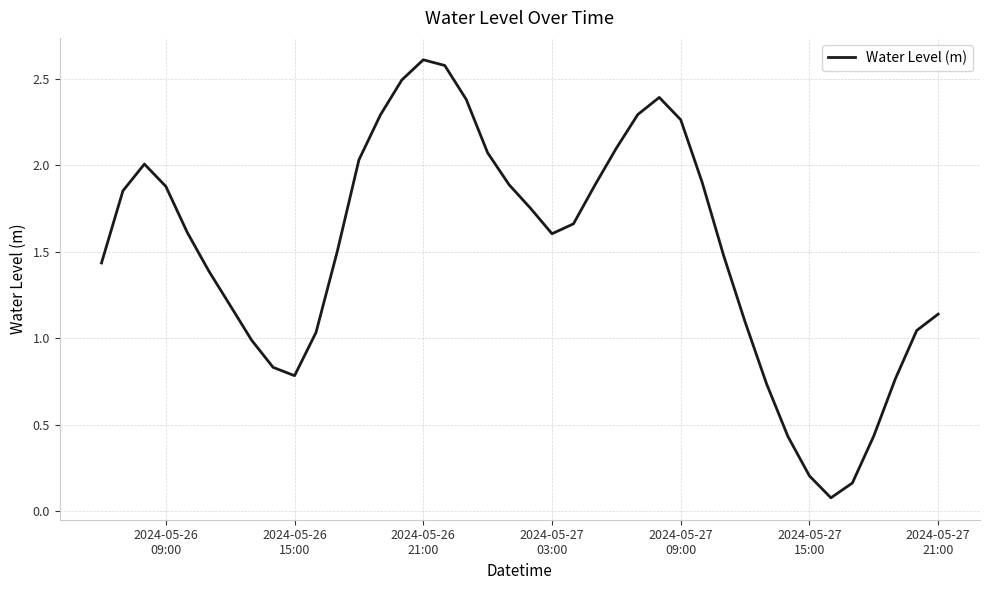

What is the greatest value displayed?

2.6